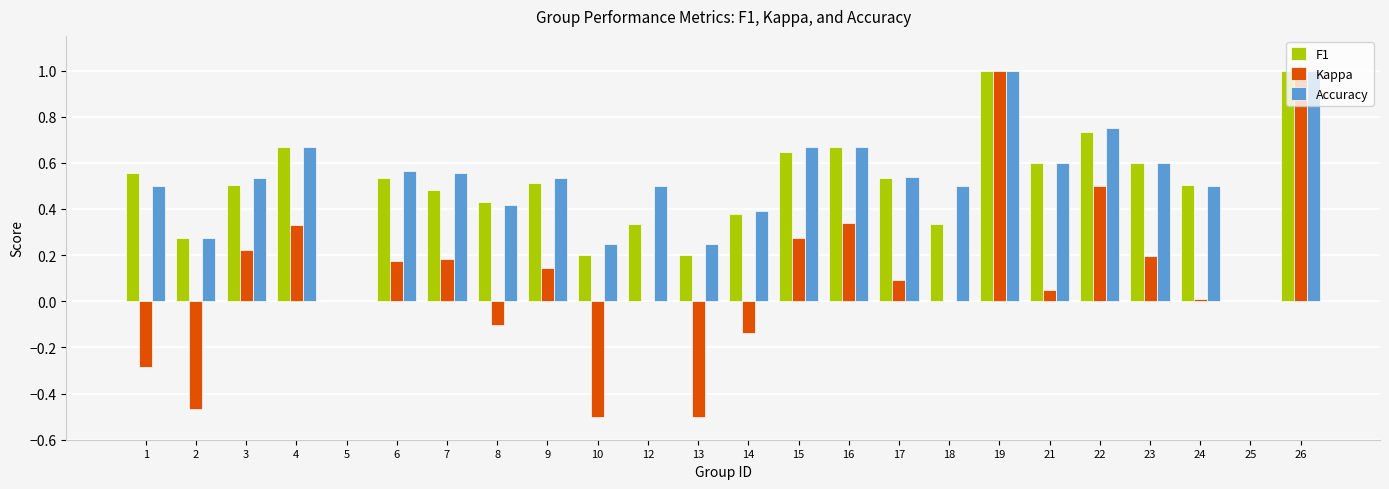

What is the greatest value displayed?

1.0